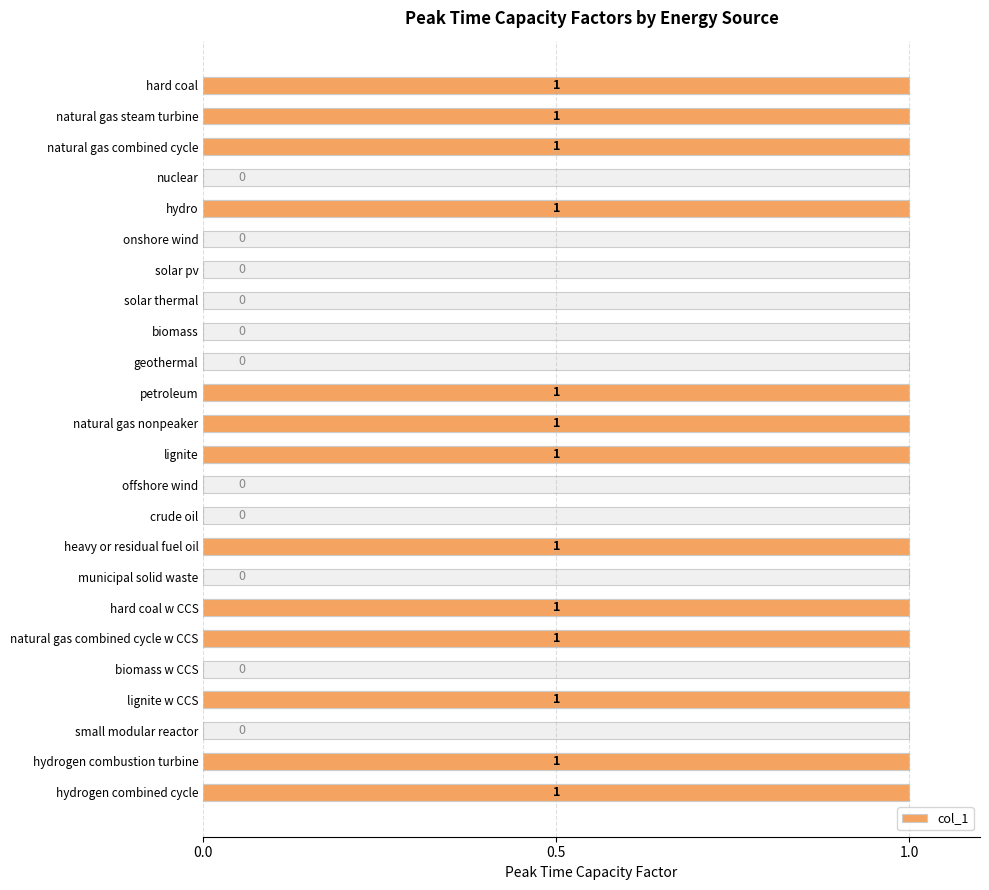

Which has a higher value, biomass w CCS or small modular reactor?

biomass w CCS